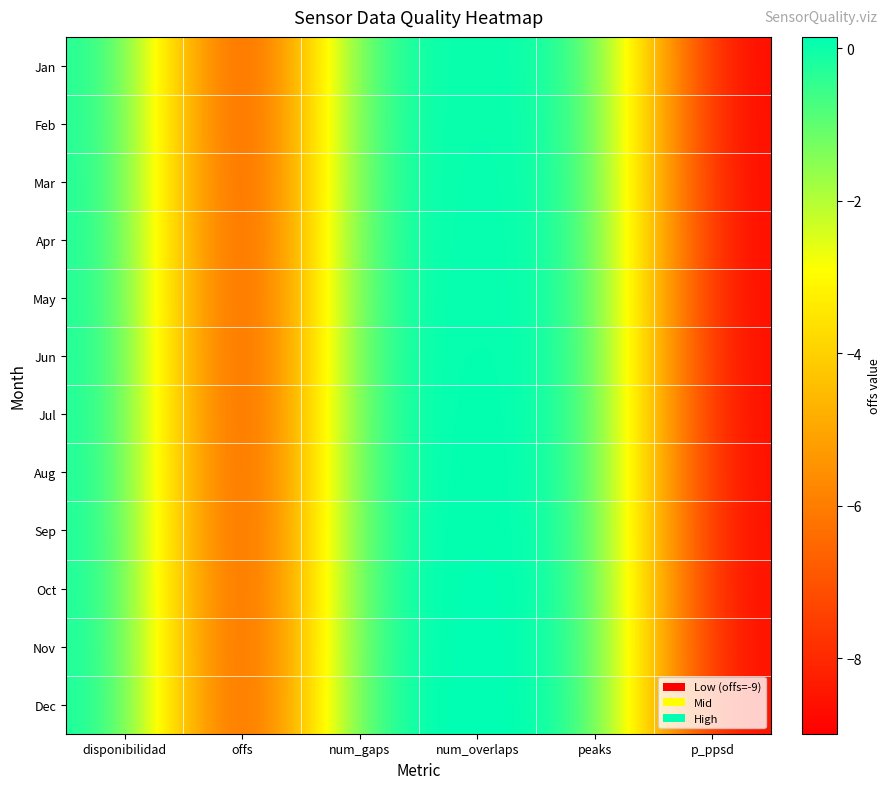

What is the spread (max minus min) of values at num_overlaps?

0.1